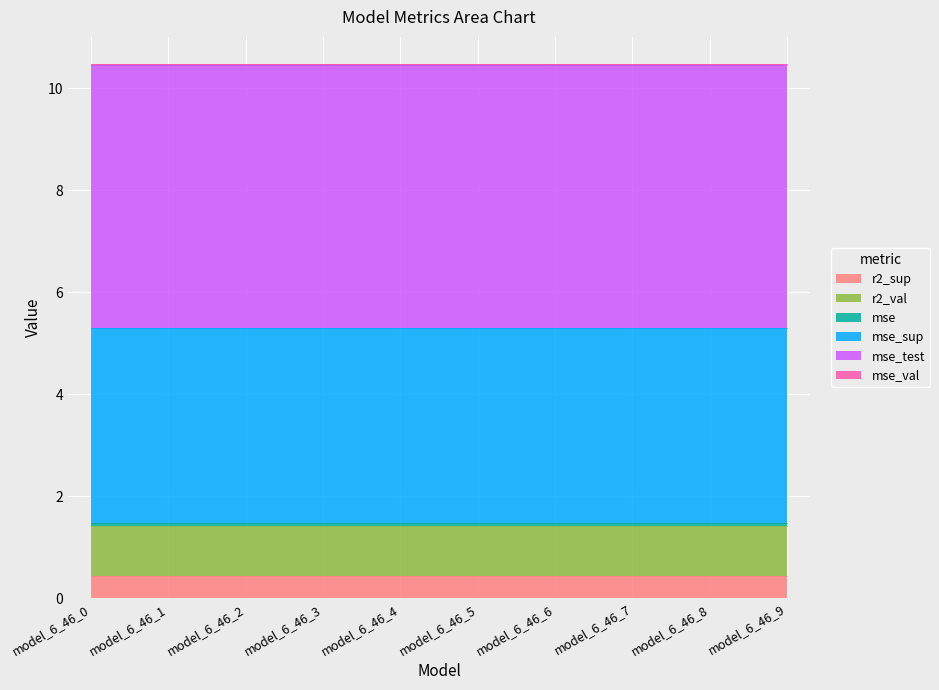

What are all the series names shown in the legend?

r2_sup, r2_val, mse, mse_sup, mse_test, mse_val